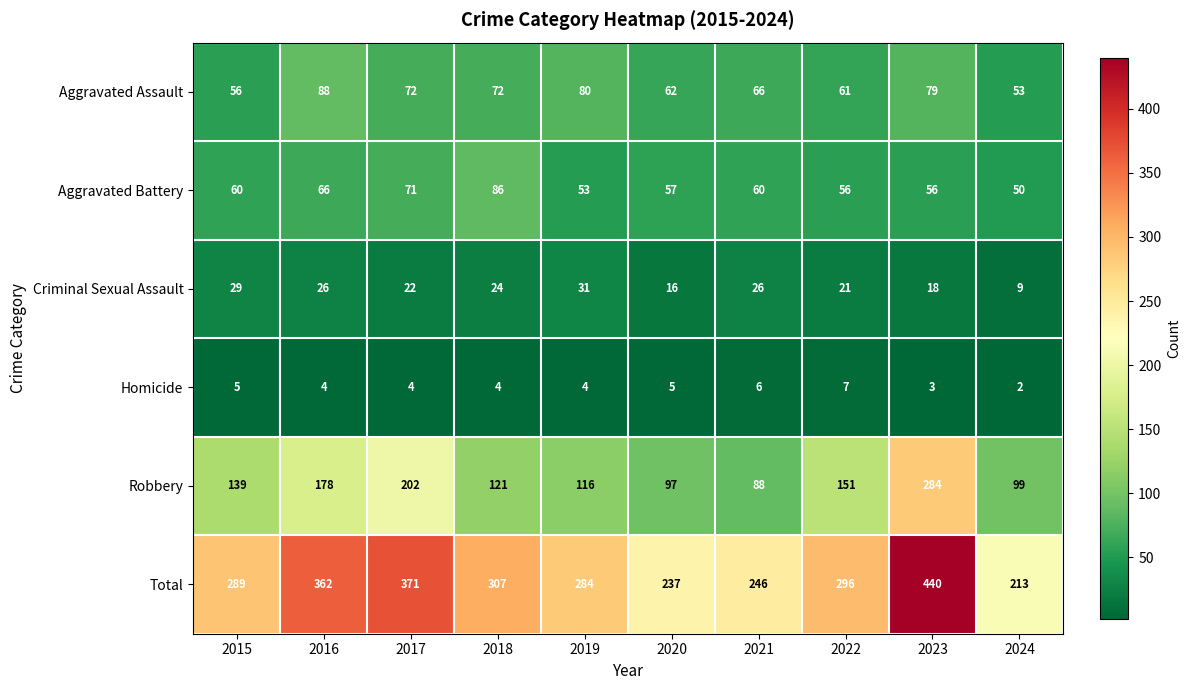

Which series has the largest total across all categories?

Total